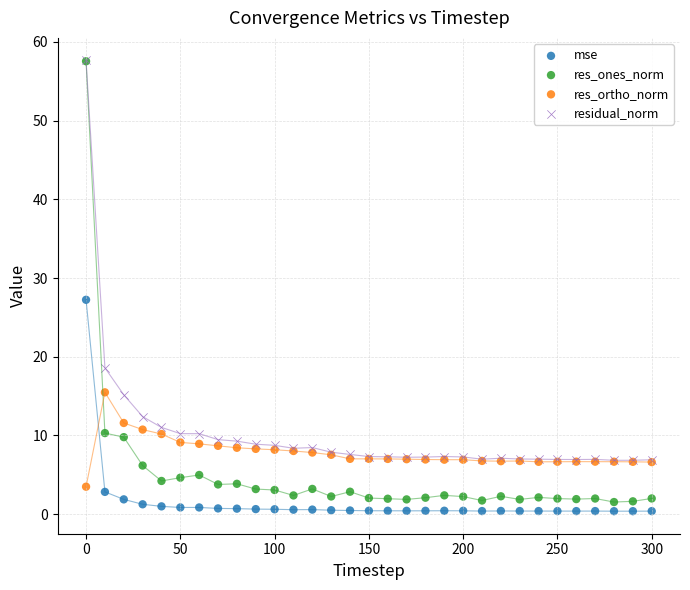

In the res_ones_norm series, what Y value is closest to 29?

10.3